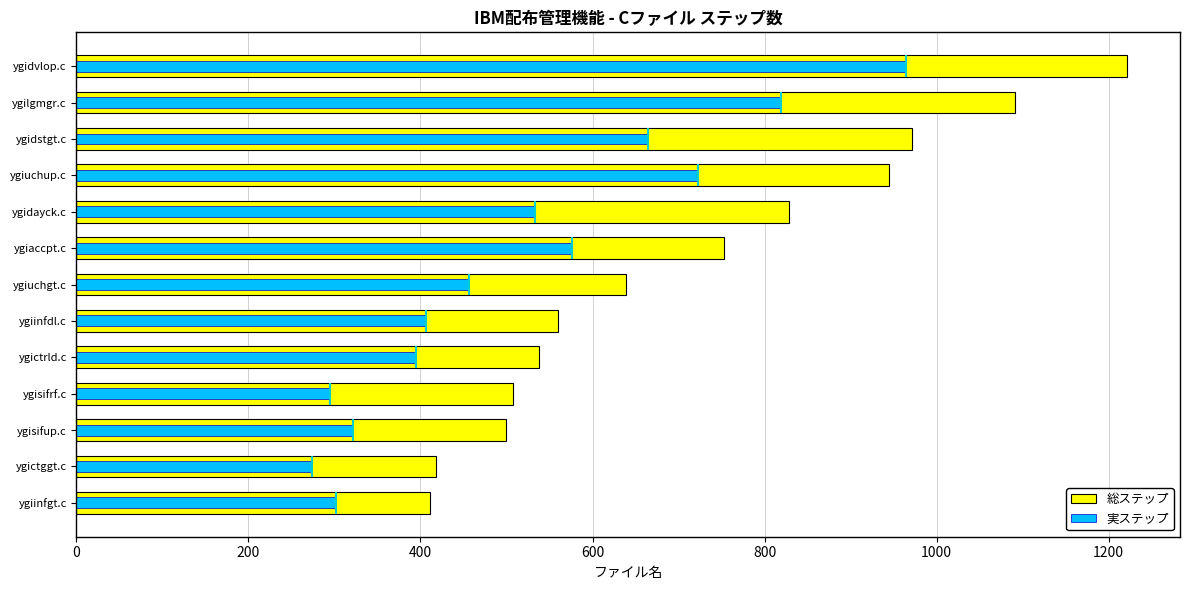

How many groups of bars are there?

13